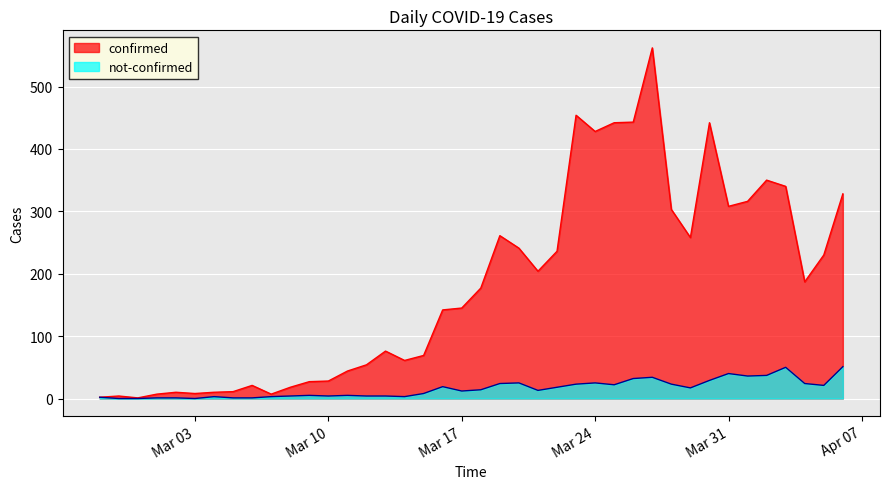

In not-confirmed, how many points are higher than both neighbors (excluding endpoints)?

9